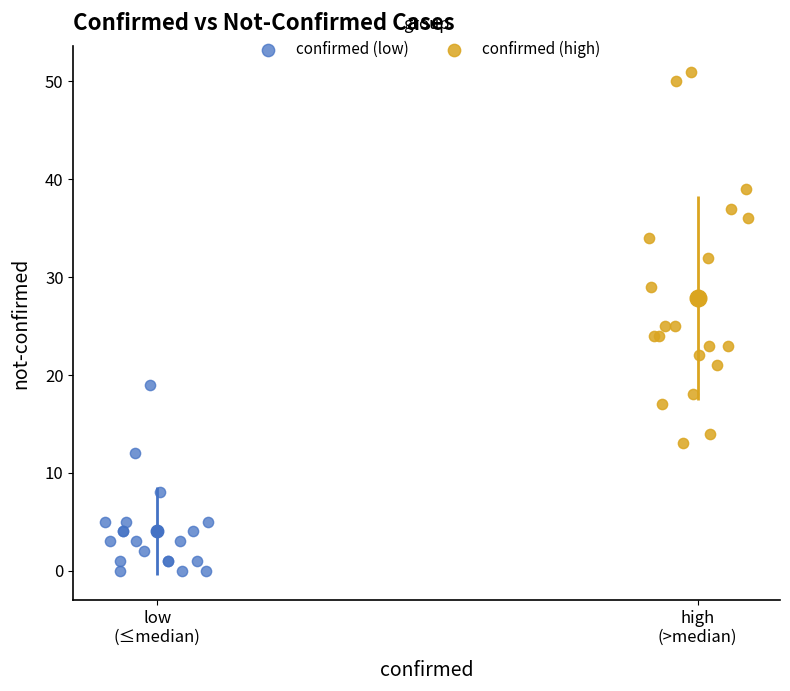

Which series has the widest spread of Y values?

confirmed (high)